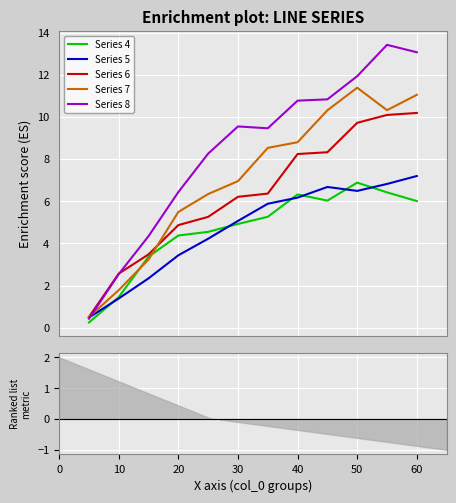

How many times do Series 7 and Series 6 cross each other?

1